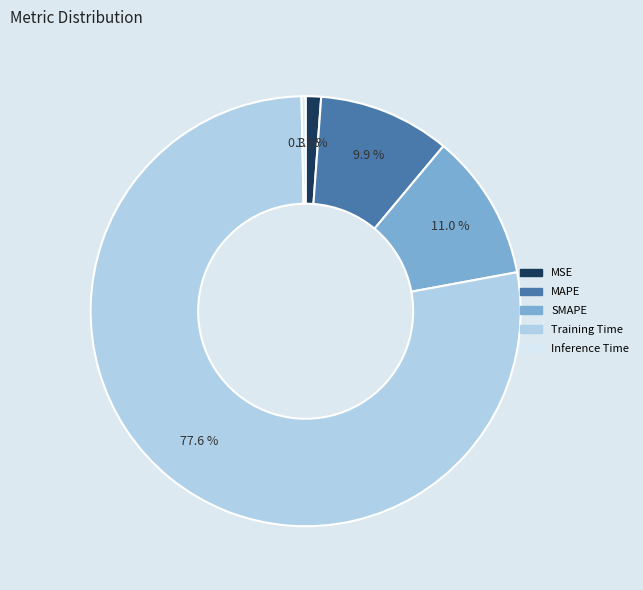

Which has a higher value, MAPE or SMAPE?

SMAPE